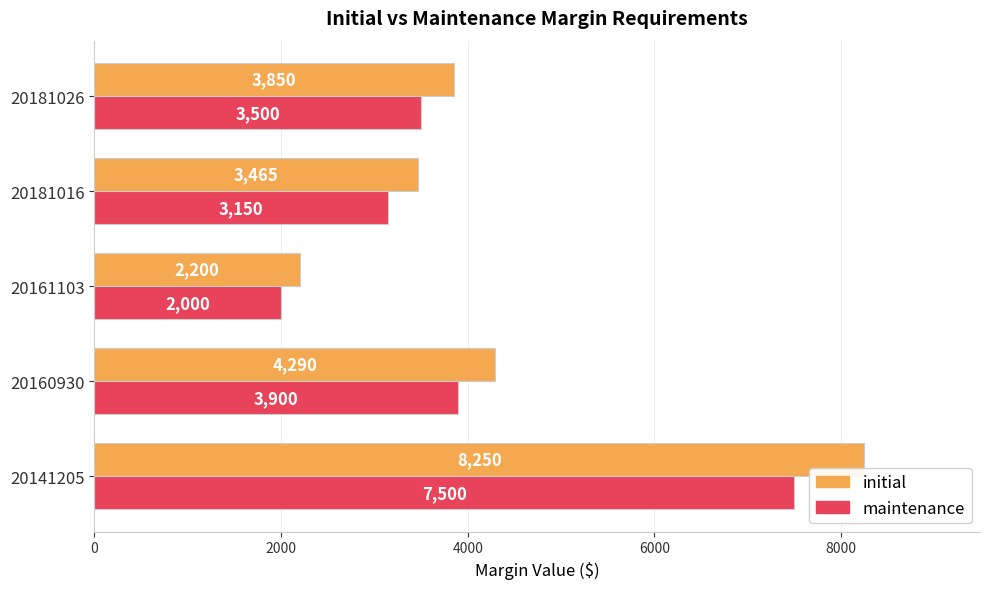

Which series has the largest range (max minus min)?

initial